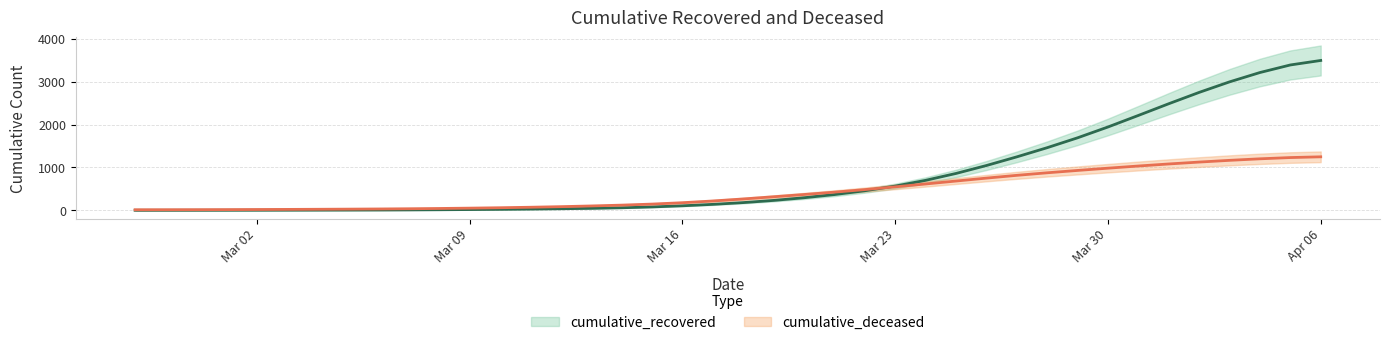

Does the chart have visible grid lines?

Yes